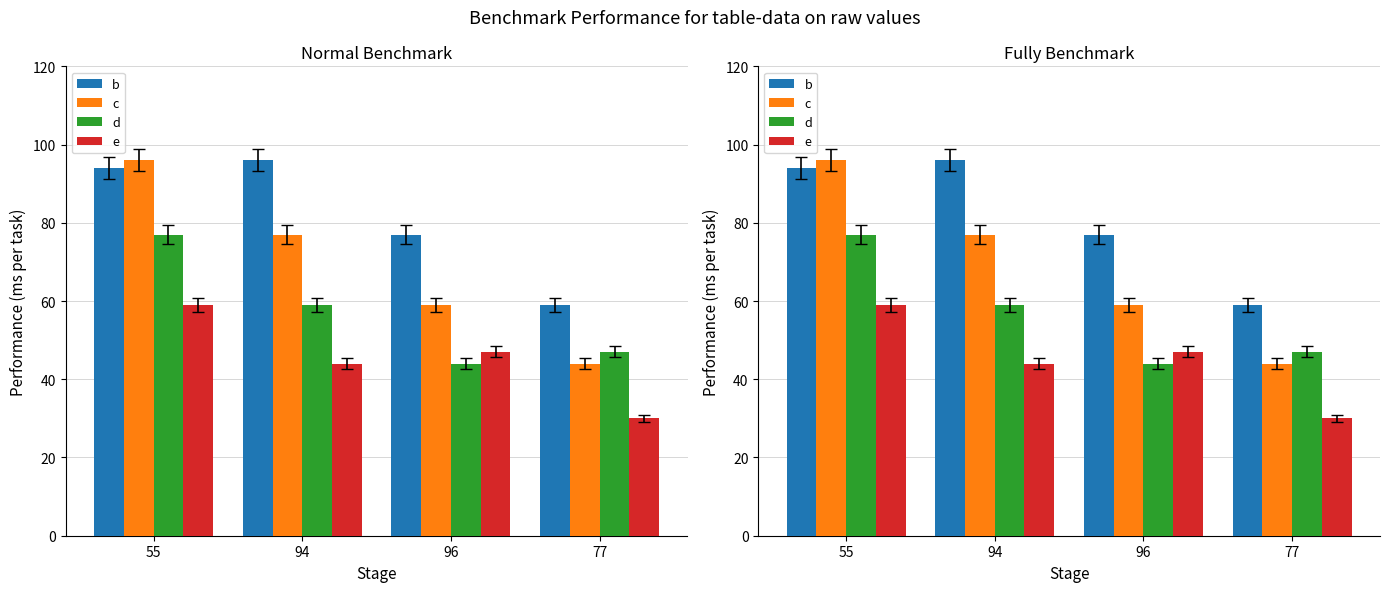

At which label does d reach its minimum?

96